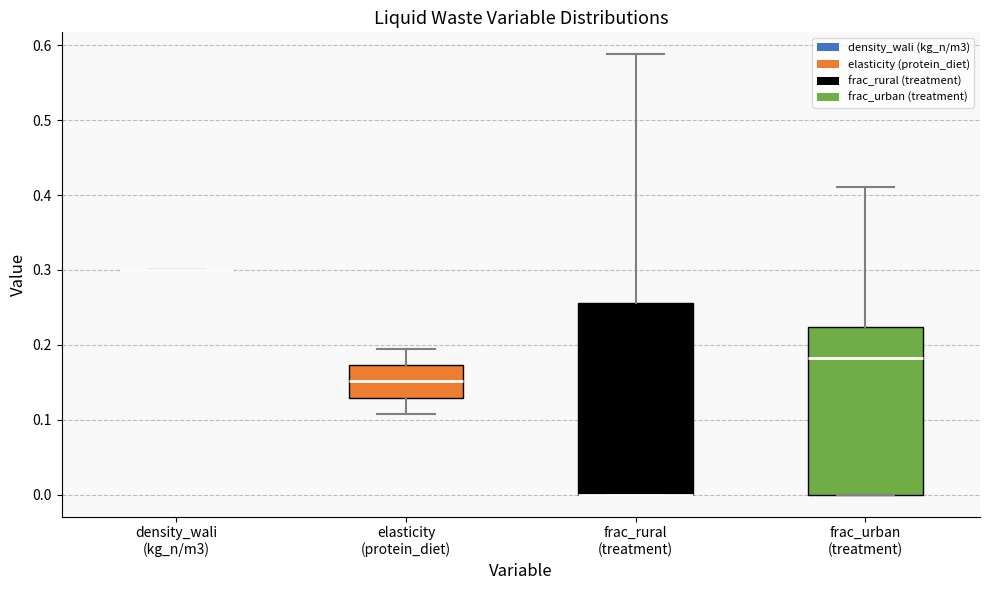

Reading left to right, read every box against the y-axis: the position of its median line, the range the box covers, and the ends of its whiskers. The values are not printed on the chart, so give them approximately, as read against the axis.

density_wali (kg_n/m3): box collapsed to a line at 0.30, whiskers 0.30 to 0.30
elasticity (protein_diet): median 0.15, box 0.13 to 0.17, whiskers 0.11 to 0.20
frac_rural (treatment): median 0.00 (drawn on the box's lower edge), box 0.00 to 0.26, whiskers 0.00 to 0.59
frac_urban (treatment): median 0.18, box 0.00 to 0.22, whiskers 0.00 to 0.41